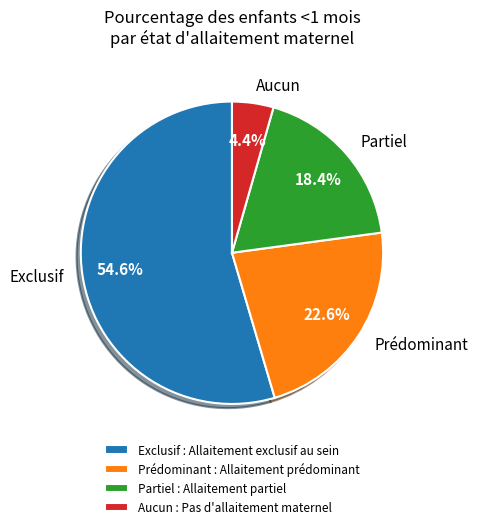

Does Exclusif account for over 50% of the chart?

Yes